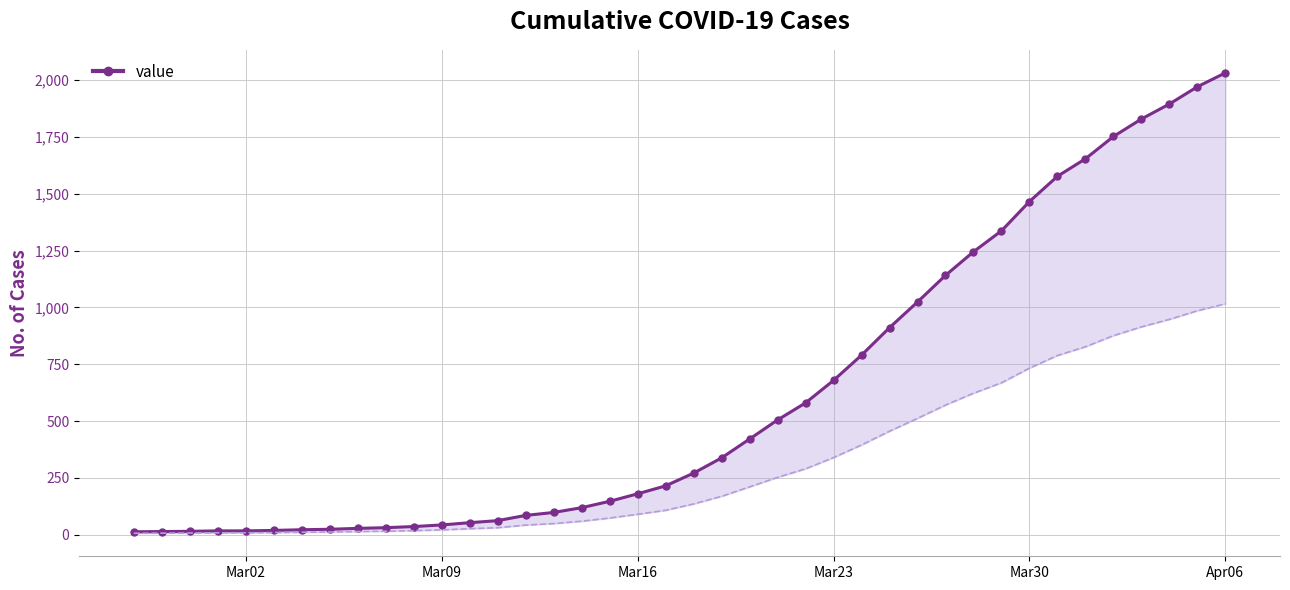

What is the sum of all values?

24656